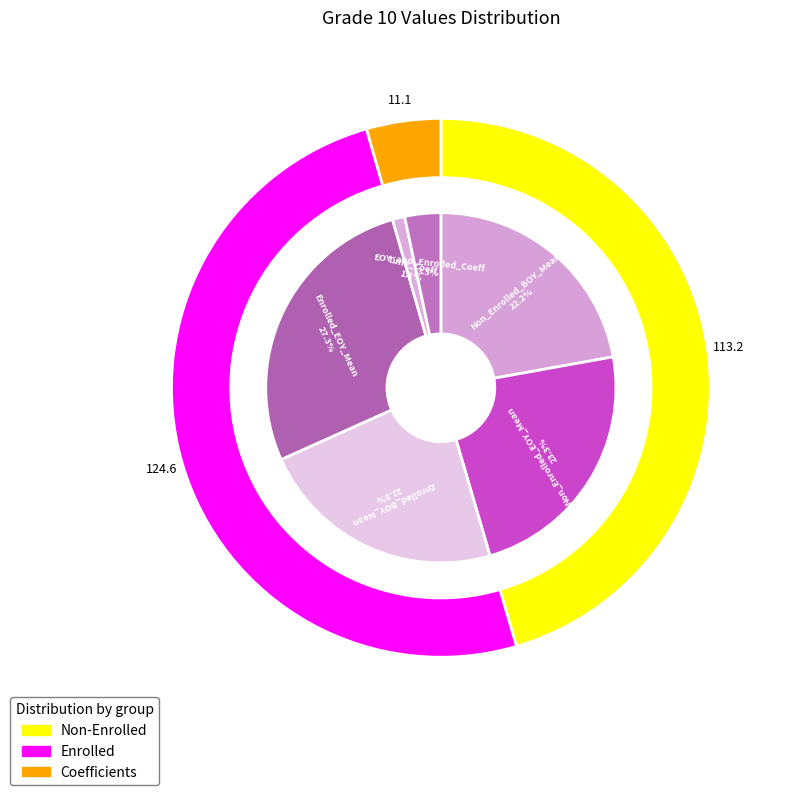

What is the largest slice in the pie chart?

Enrolled_EOY_Mean